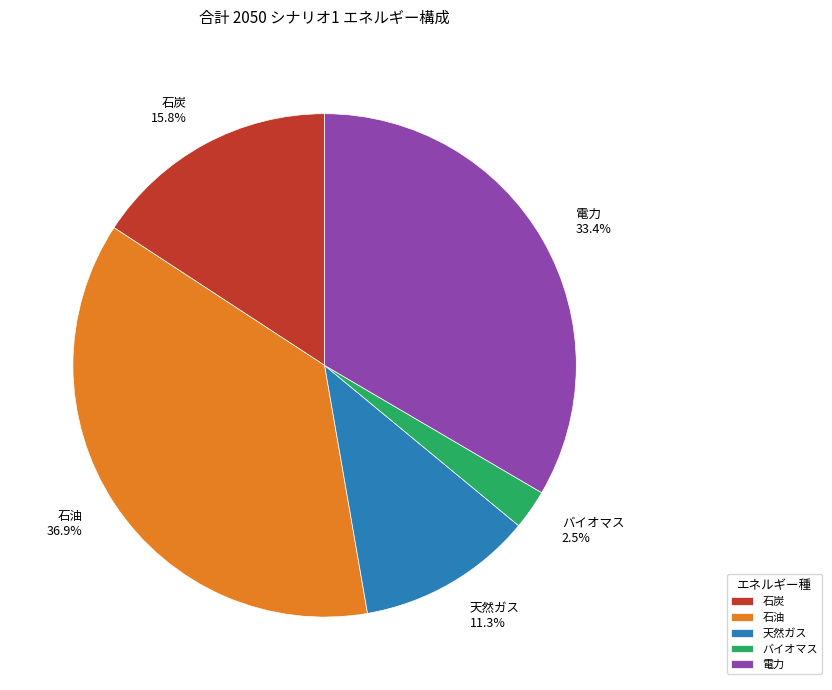

Rank the categories by value from highest to lowest.

石油, 電力, 石炭, 天然ガス, バイオマス